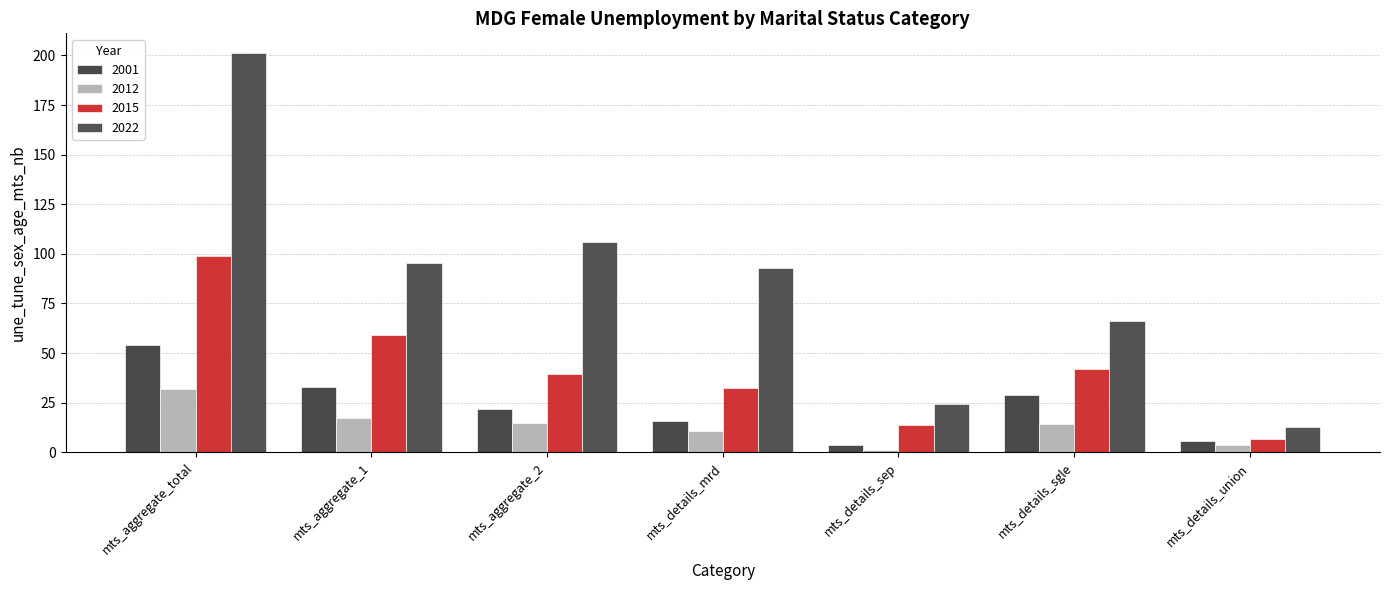

What position from the left is mts_details_union?

7